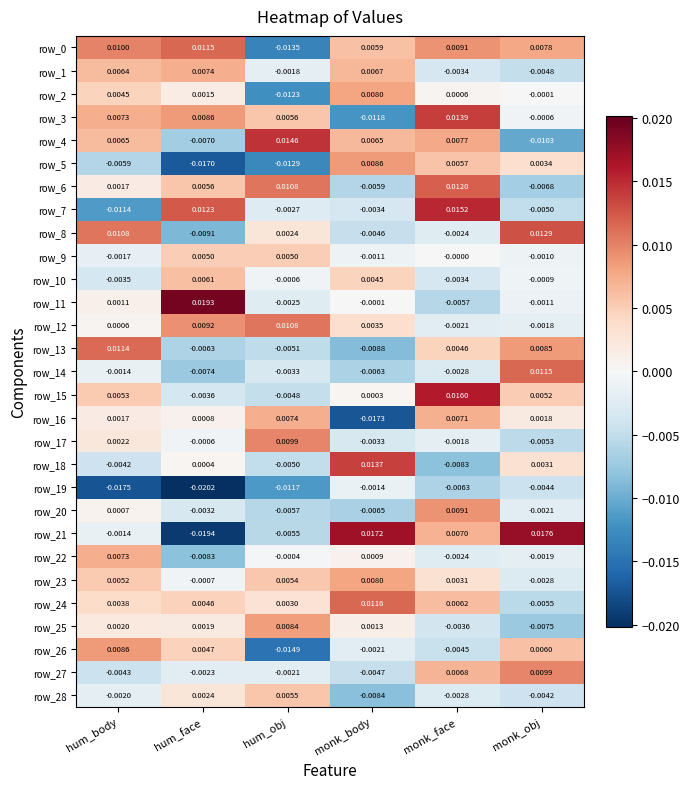

Which category has the highest value across all series?

hum_face